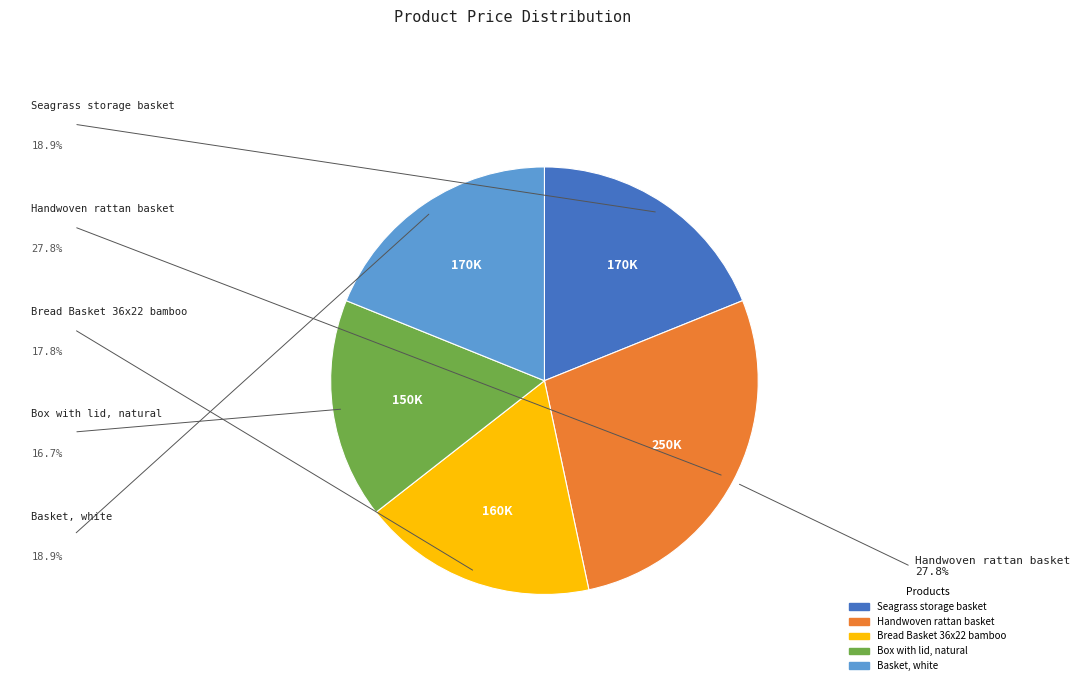

Is there a majority slice in this chart?

No